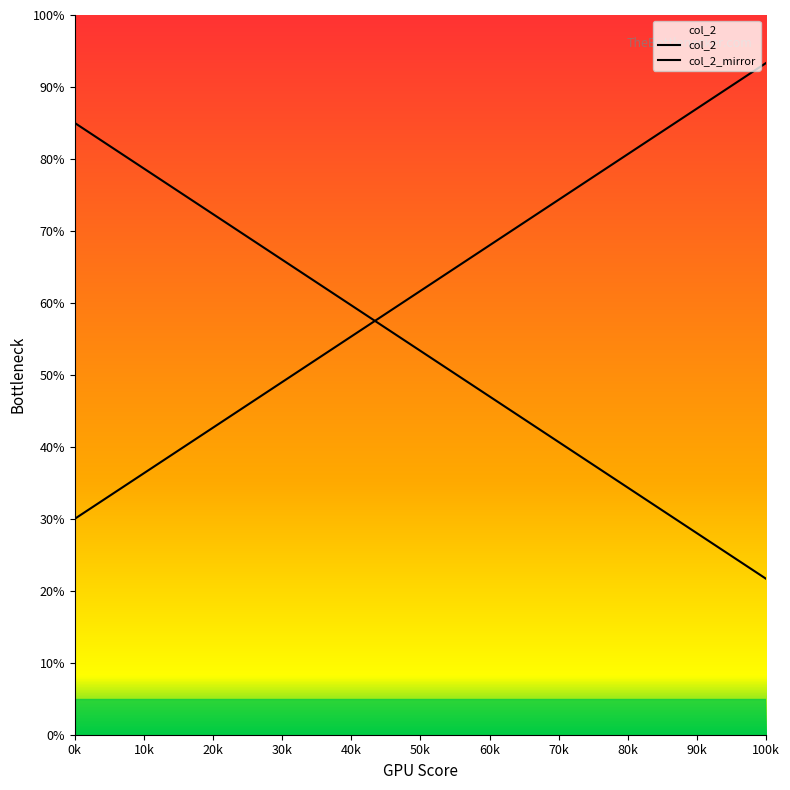

What is the highest value of the col_2_mirror series?

85.0